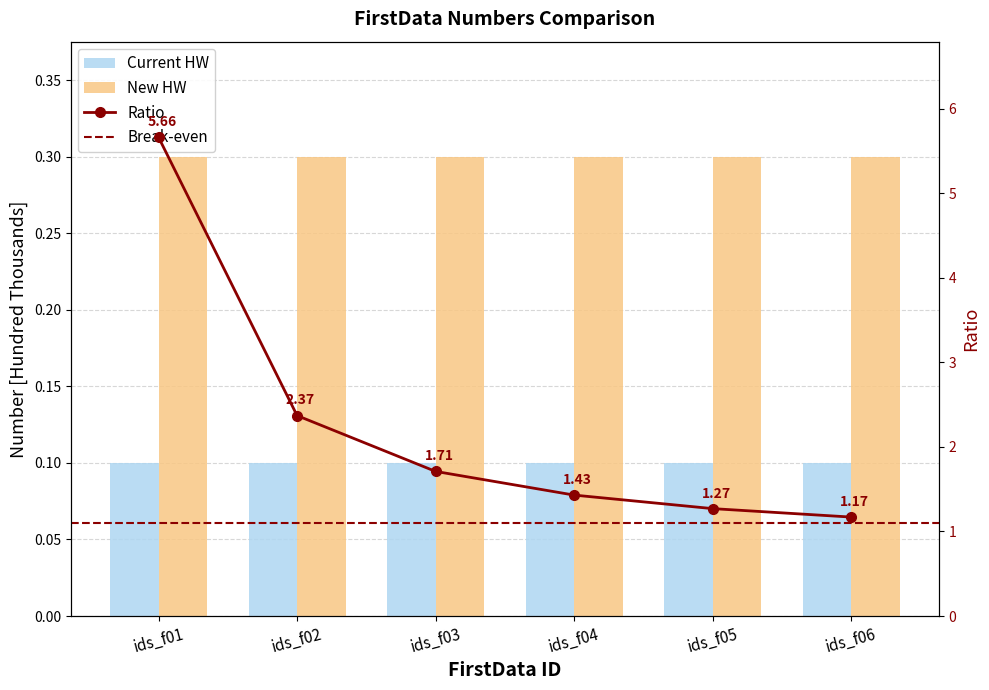

How many groups of bars are there?

6